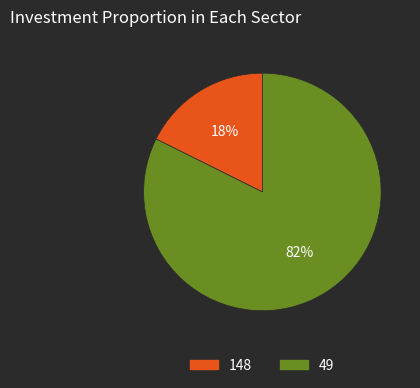

Which has a higher value, 148 or 49?

49